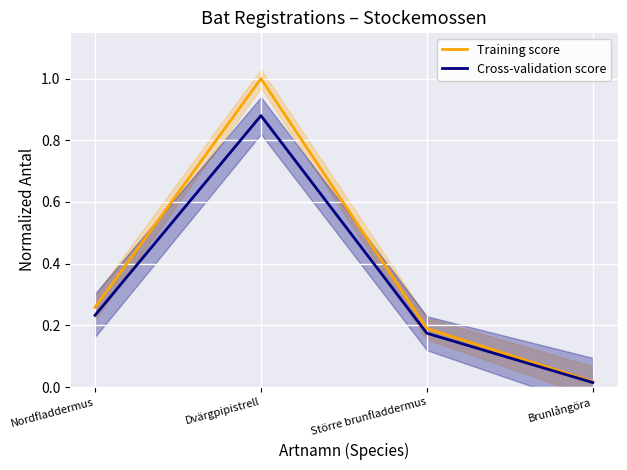

Does the chart display data point markers on the line(s)?

No